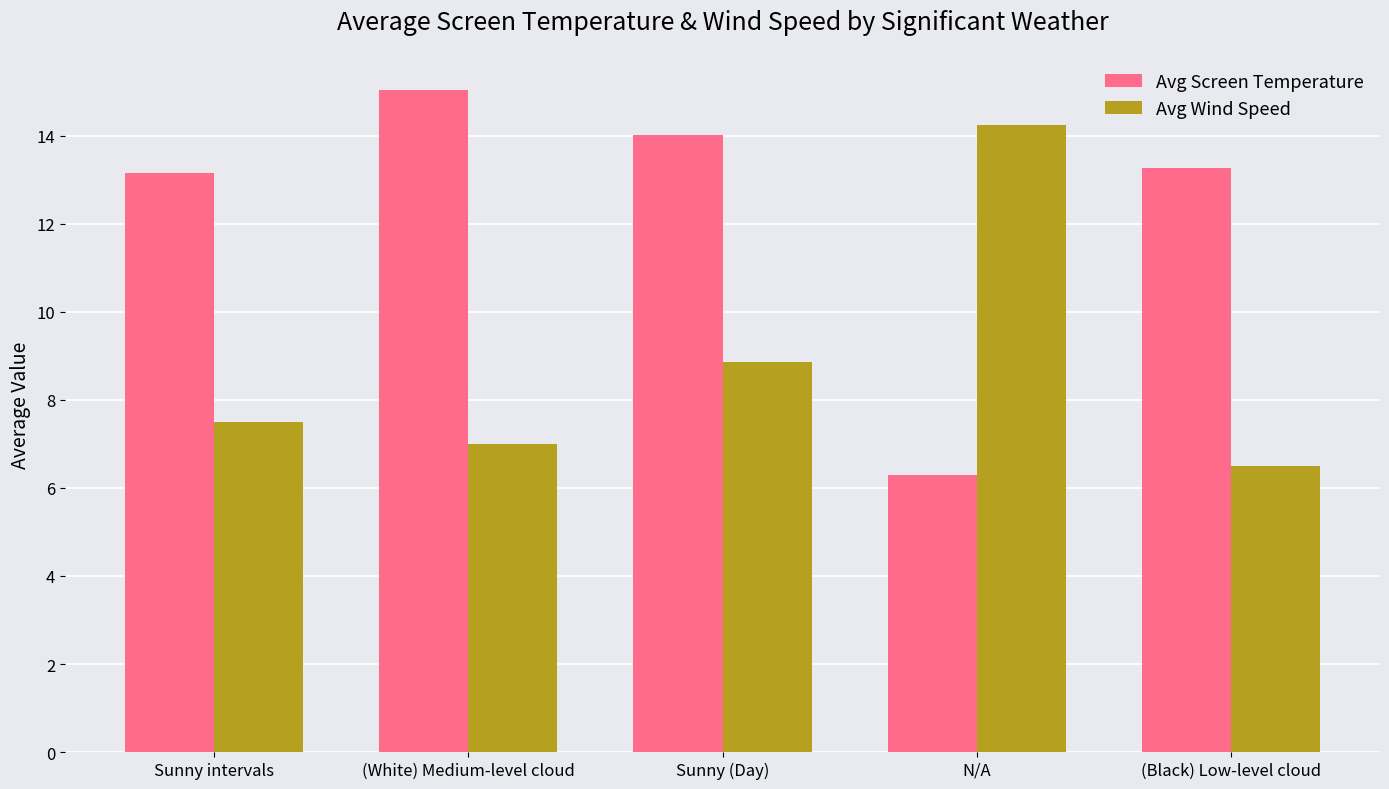

What is the sum of all Avg Screen Temperature values?

61.8